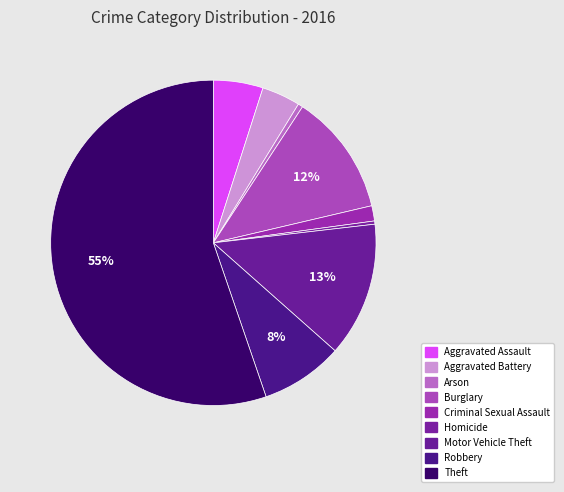

How many slices are in this pie chart?

9